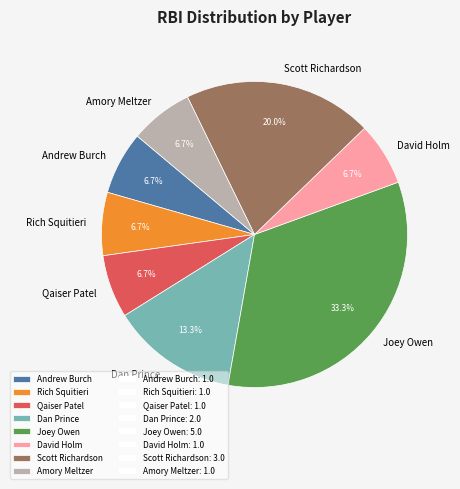

To the nearest percent, what is the difference between the Scott Richardson and Qaiser Patel slice percentages?

13%